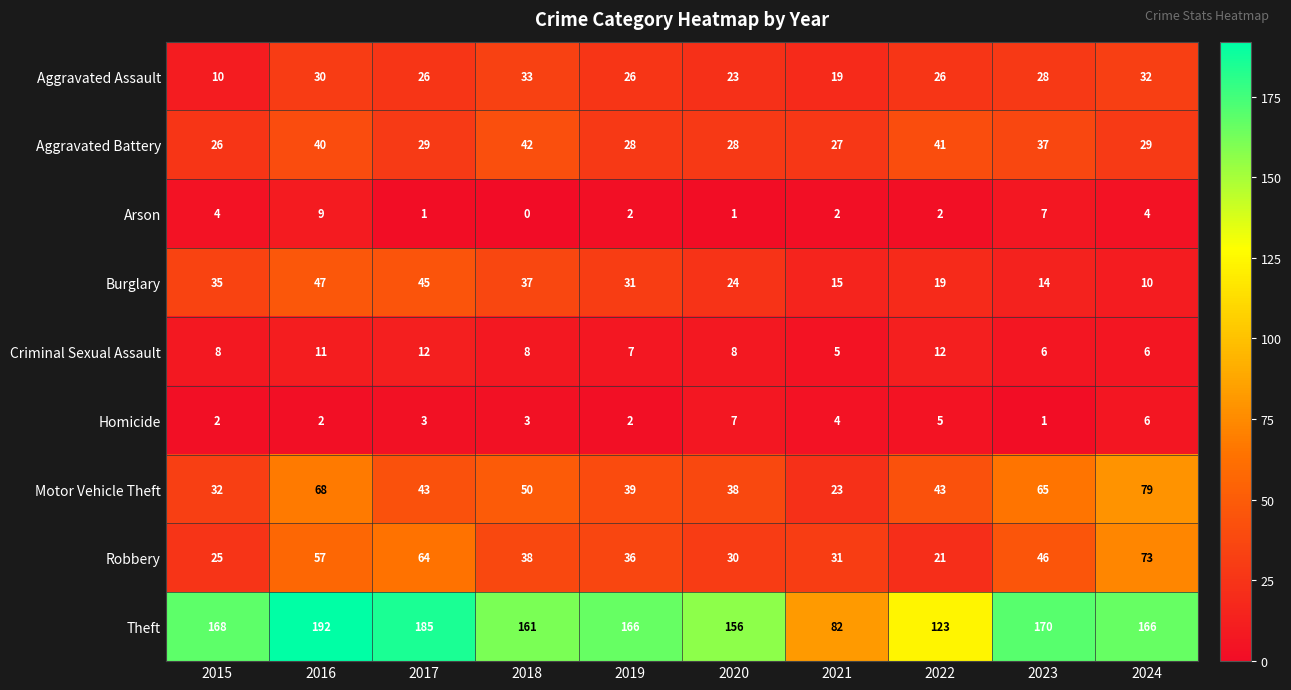

What is the total value across all series at 2017?

408